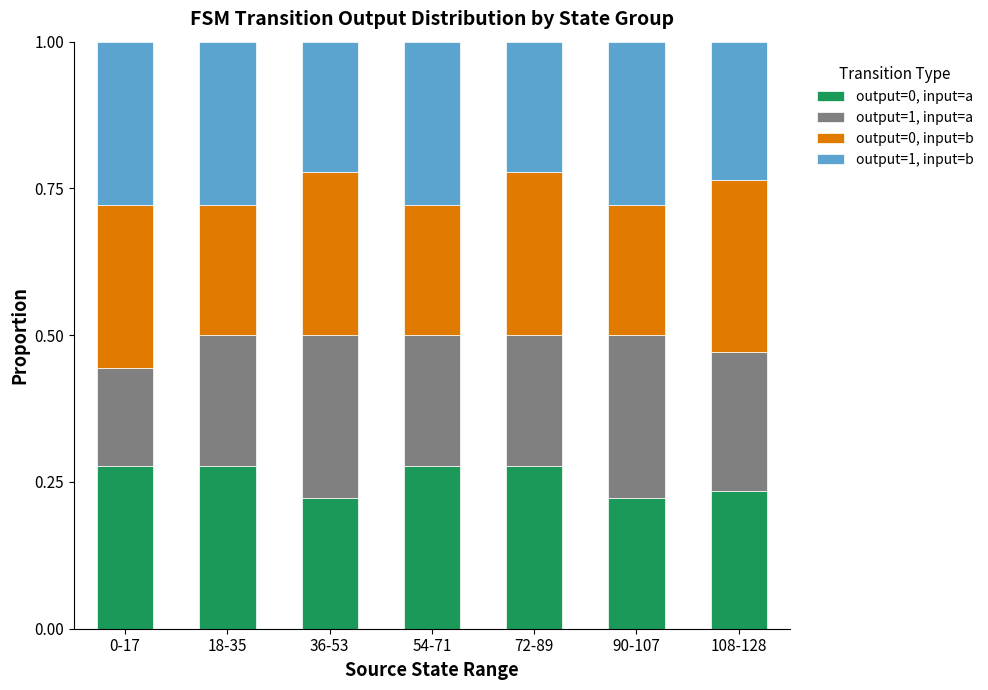

What are all the series names shown in the legend?

output=0, input=a, output=1, input=a, output=0, input=b, output=1, input=b